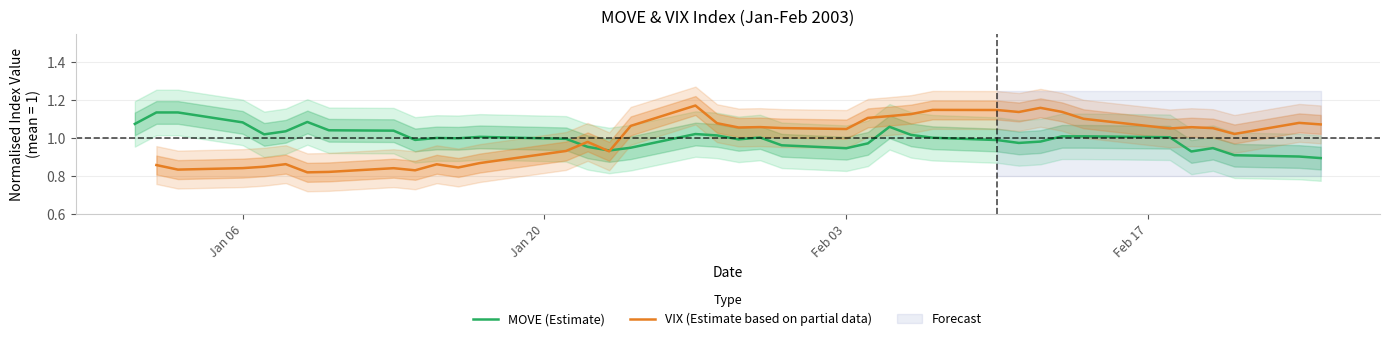

Is it true that MOVE (Estimate) equals 1.5 at Jan 06?

False